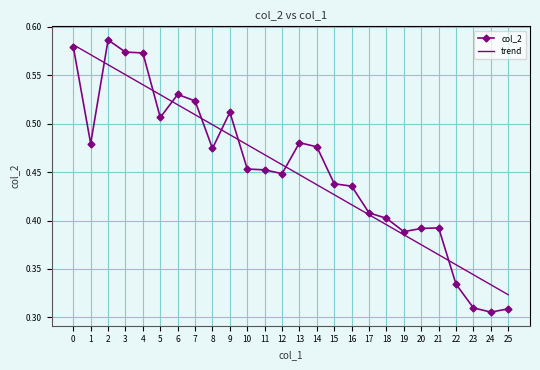

What are all the series names shown in the legend?

col_2, trend